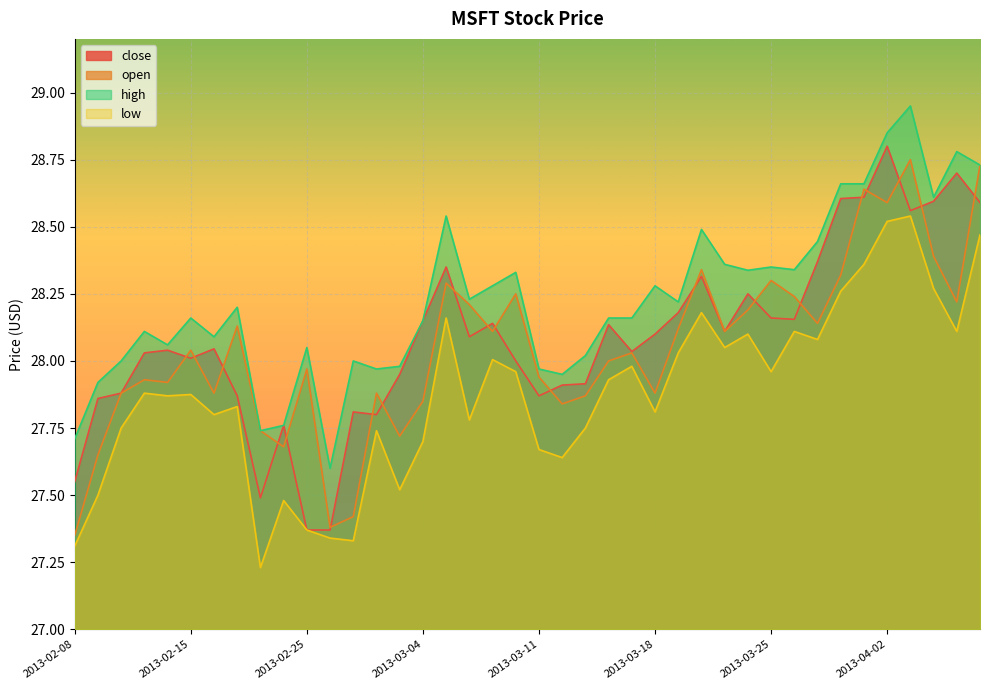

Where does the close series first go above 28?

2013-02-13